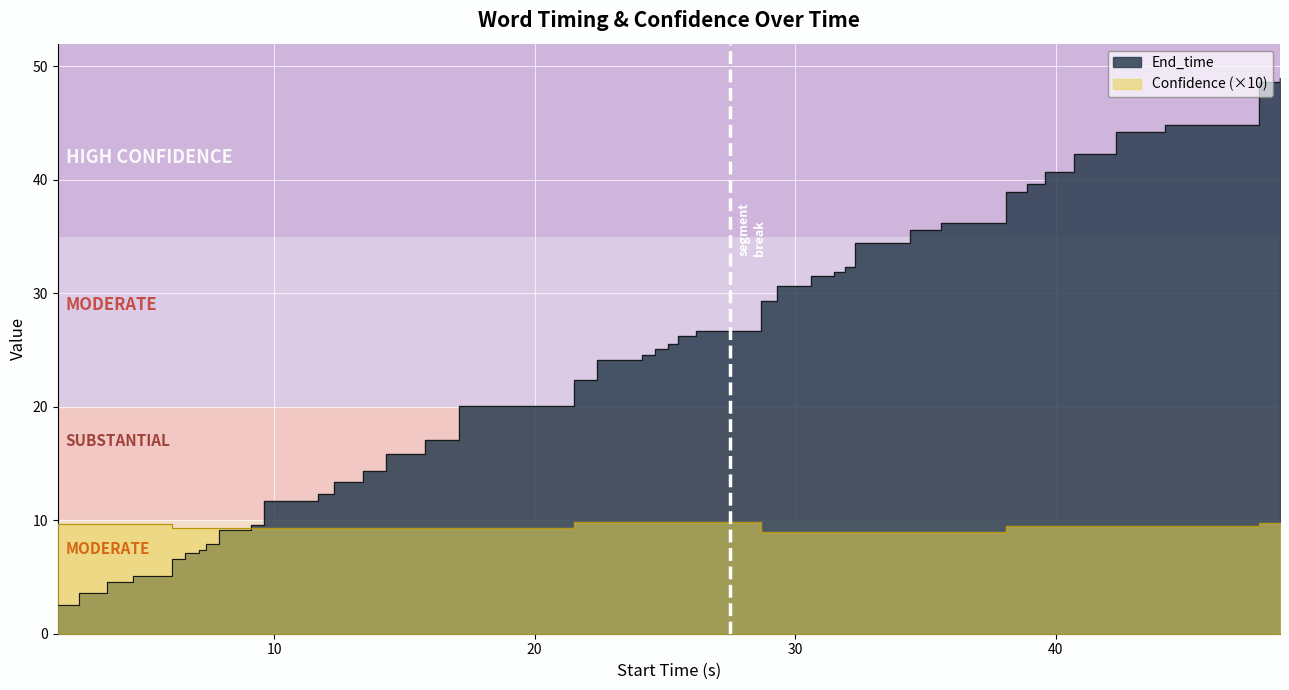

List the series in order of their overall mean, highest first.

End_time, Confidence